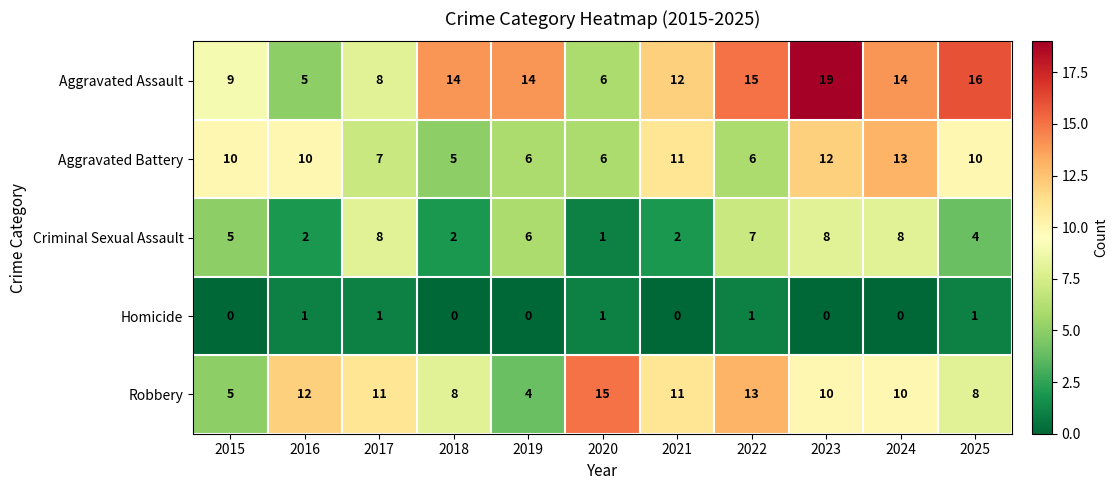

Which label corresponds to the largest value in the chart?

2023